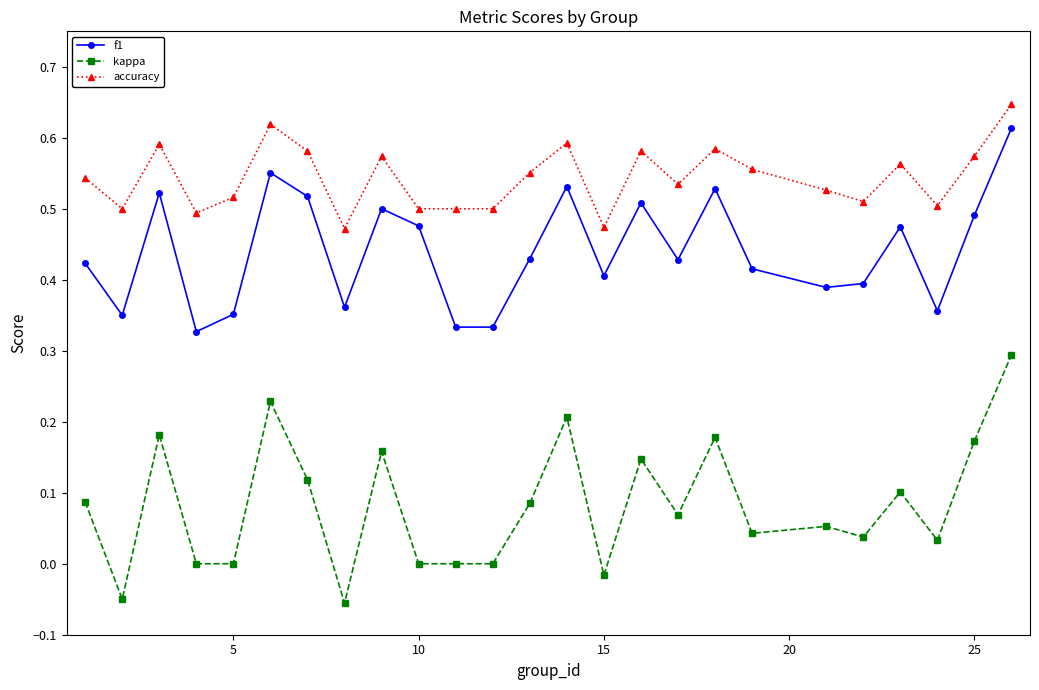

True or false: accuracy and kappa intersect in this chart.

False